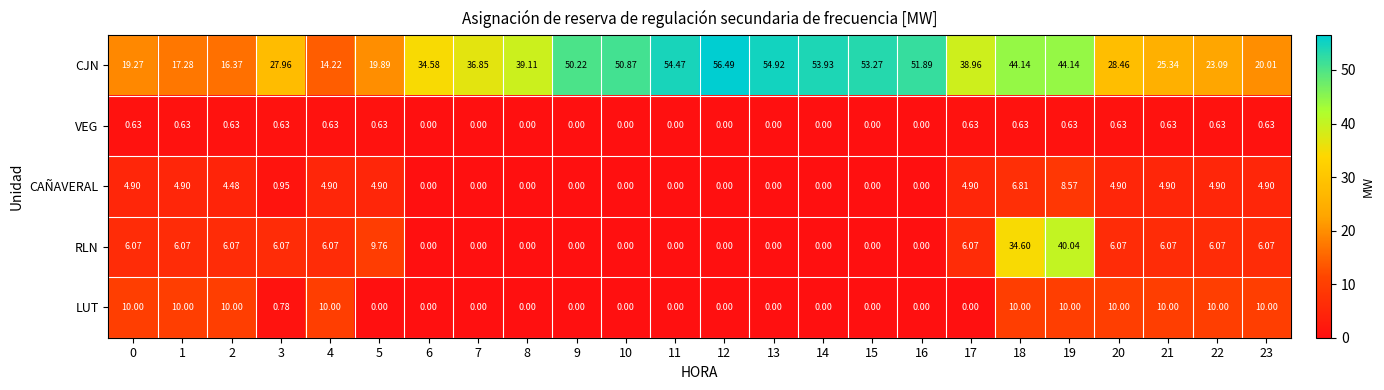

Rank the series at 23 from lowest to highest value.

VEG, CAÑAVERAL, RLN, LUT, CJN